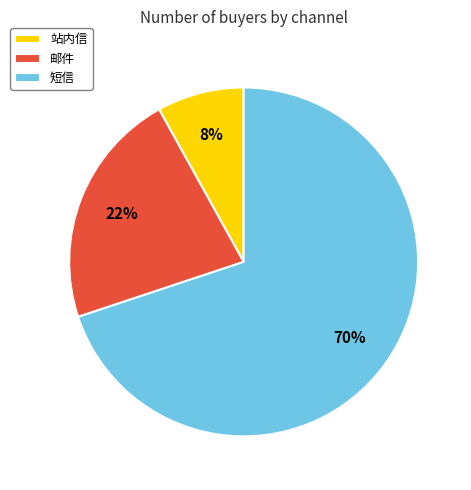

Between 短信 and 邮件, which is larger?

短信